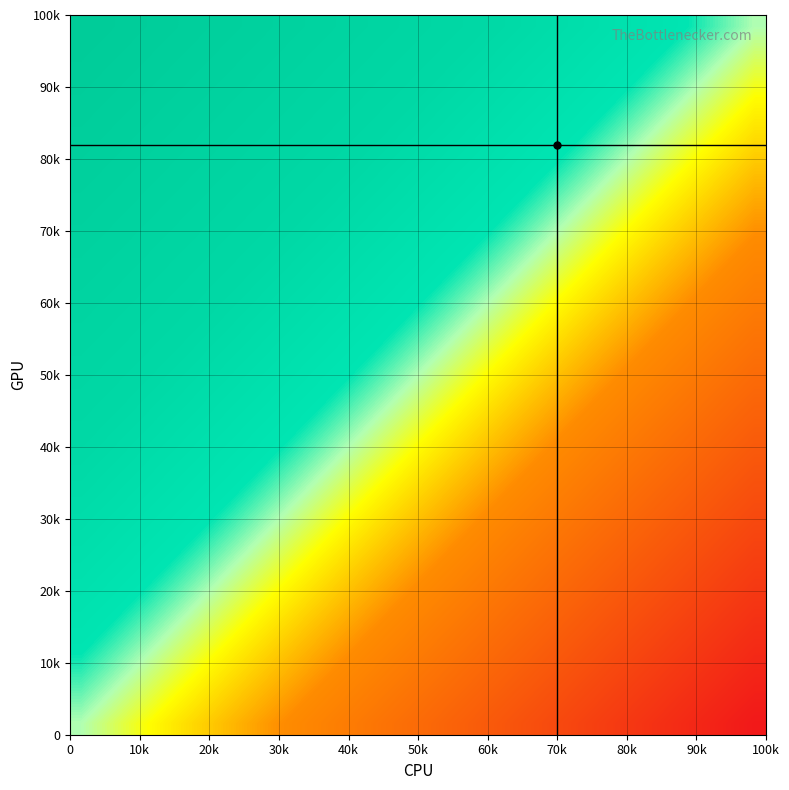

What is the greatest value displayed?

1.0